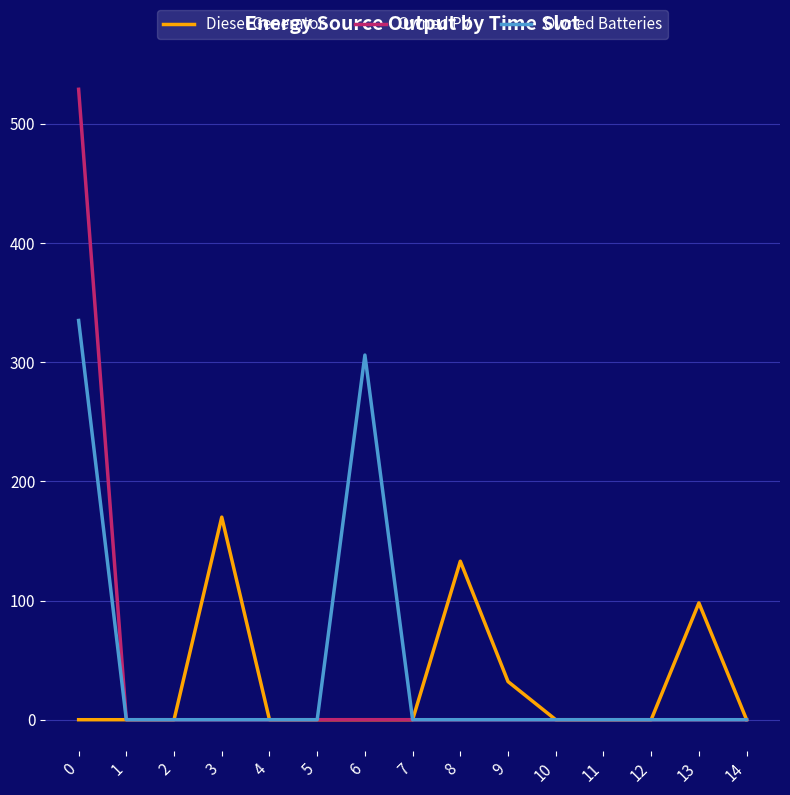

What is the maximum value shown in the chart?

529